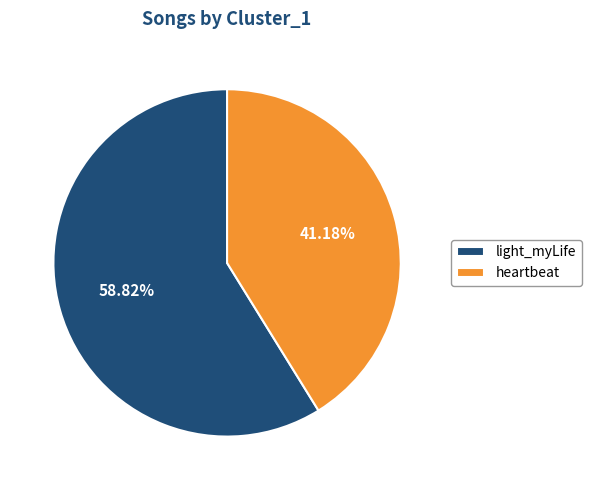

True or false: heartbeat accounts for 26% of the total.

False